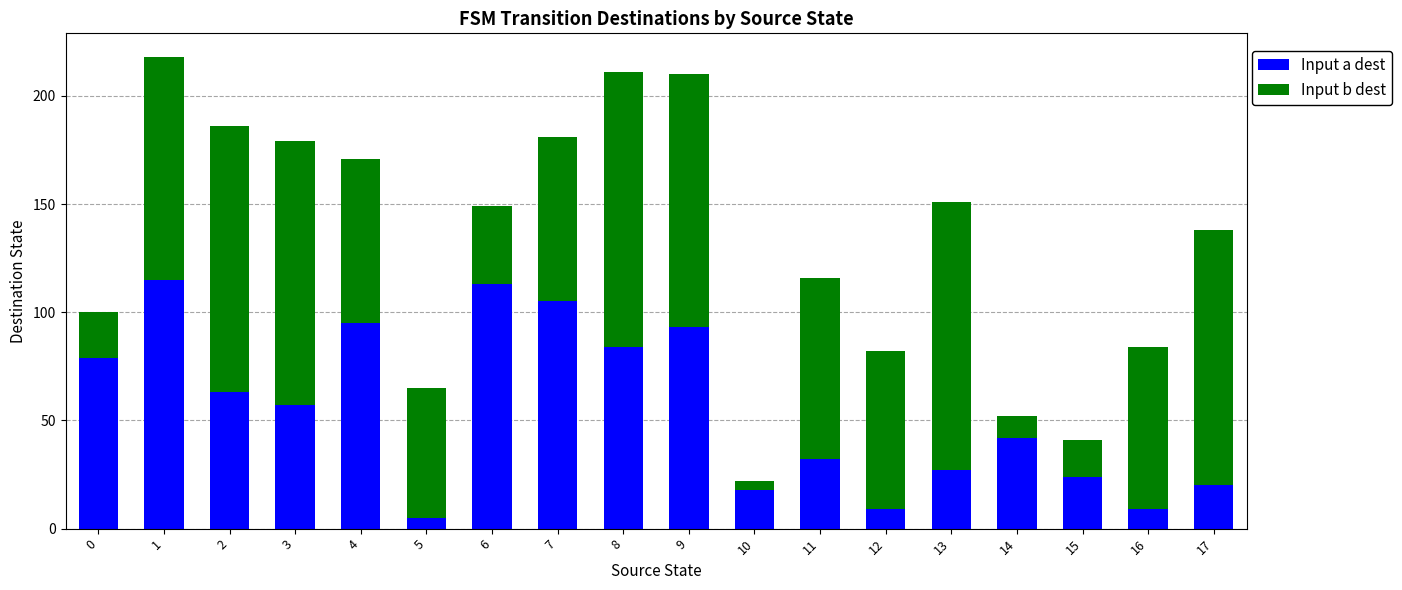

The value of Input a dest at 1 is 115. True or false?

True